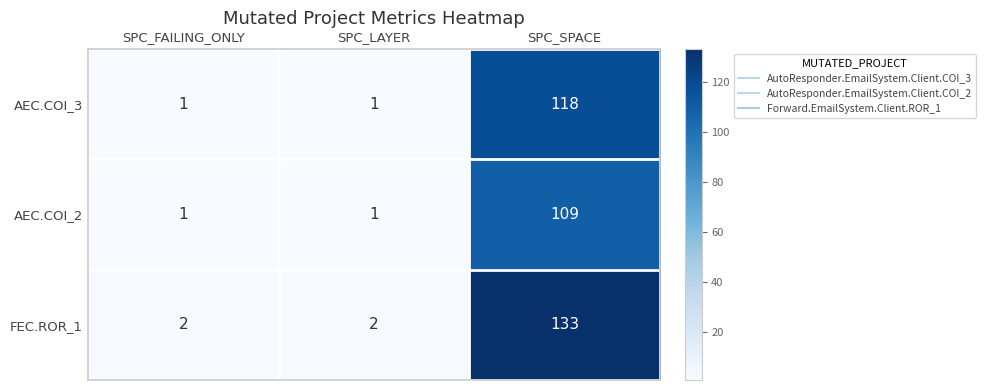

Rank the series by their average value, from lowest to highest.

AEC.COI_2, AEC.COI_3, FEC.ROR_1